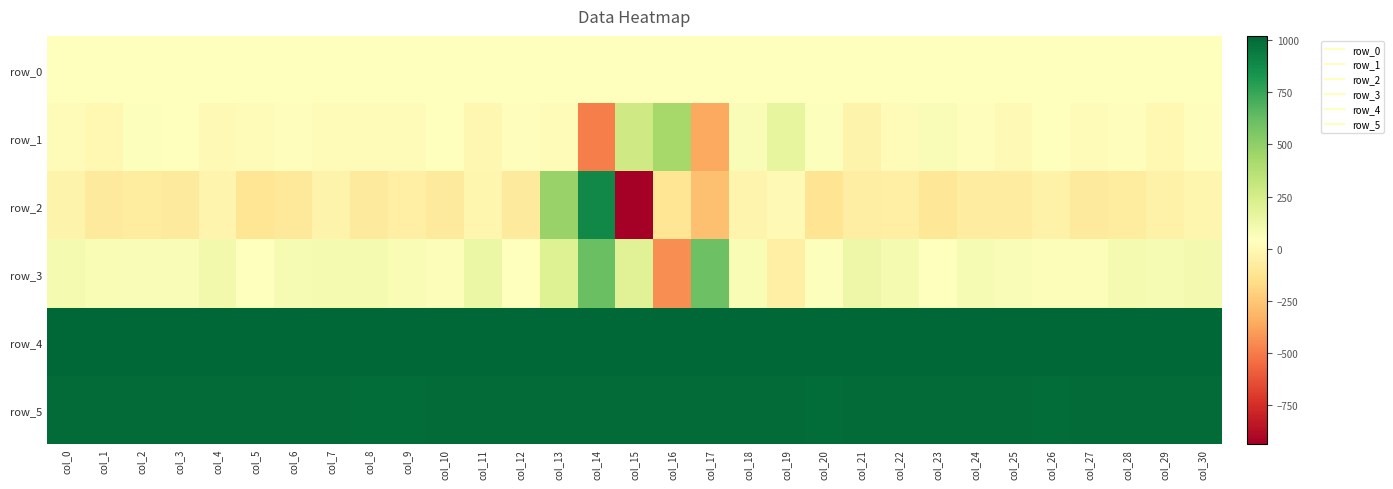

What is the minimum value shown in the chart?

-938.0